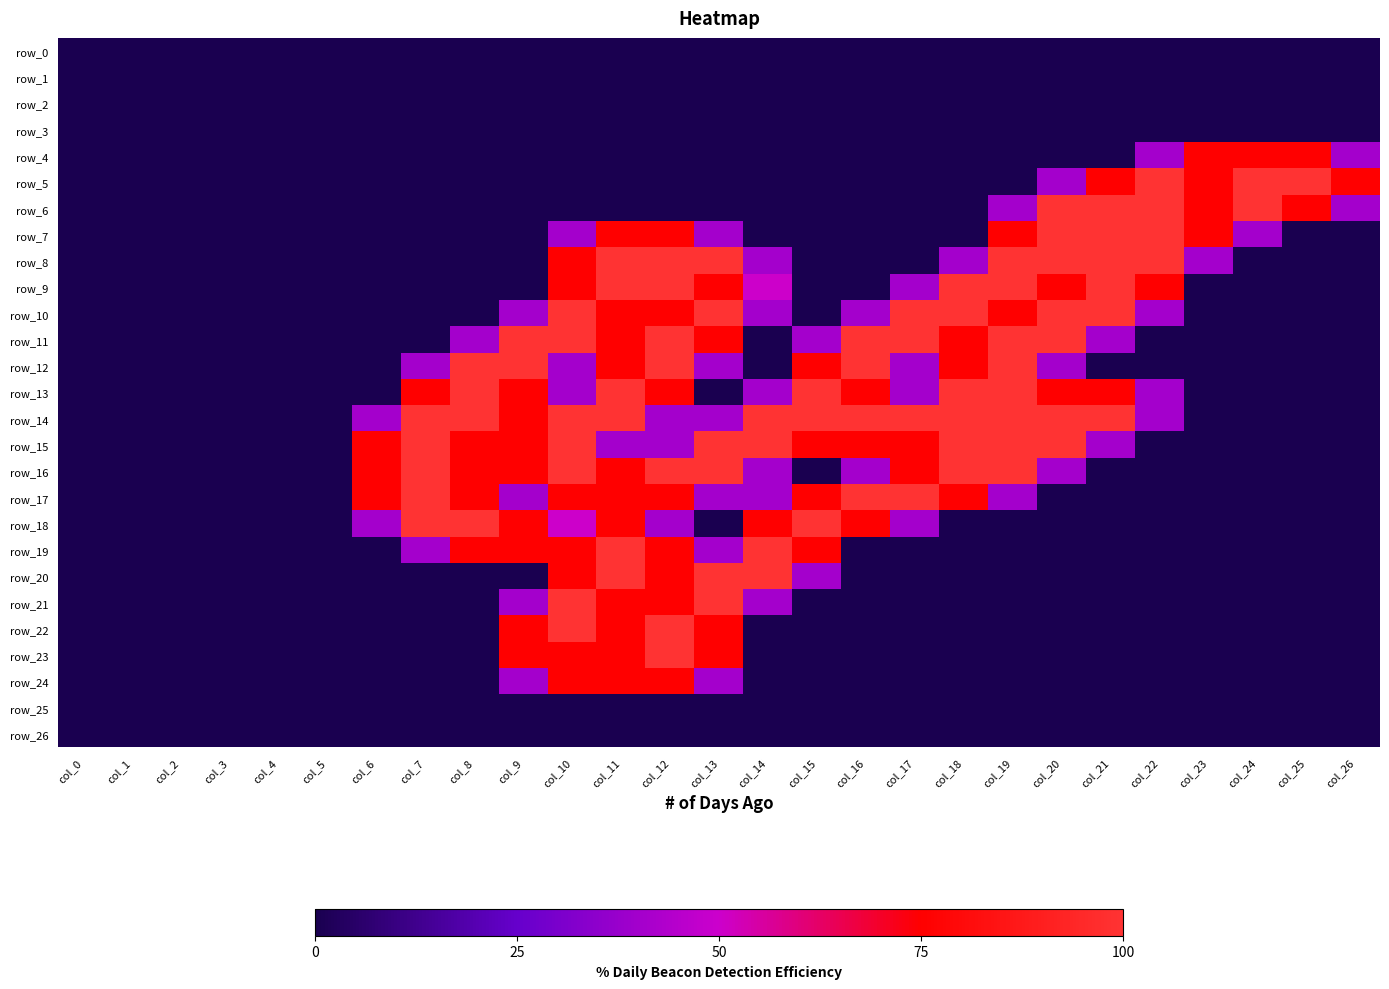

At which label is row_15 closest to 1?

col_11